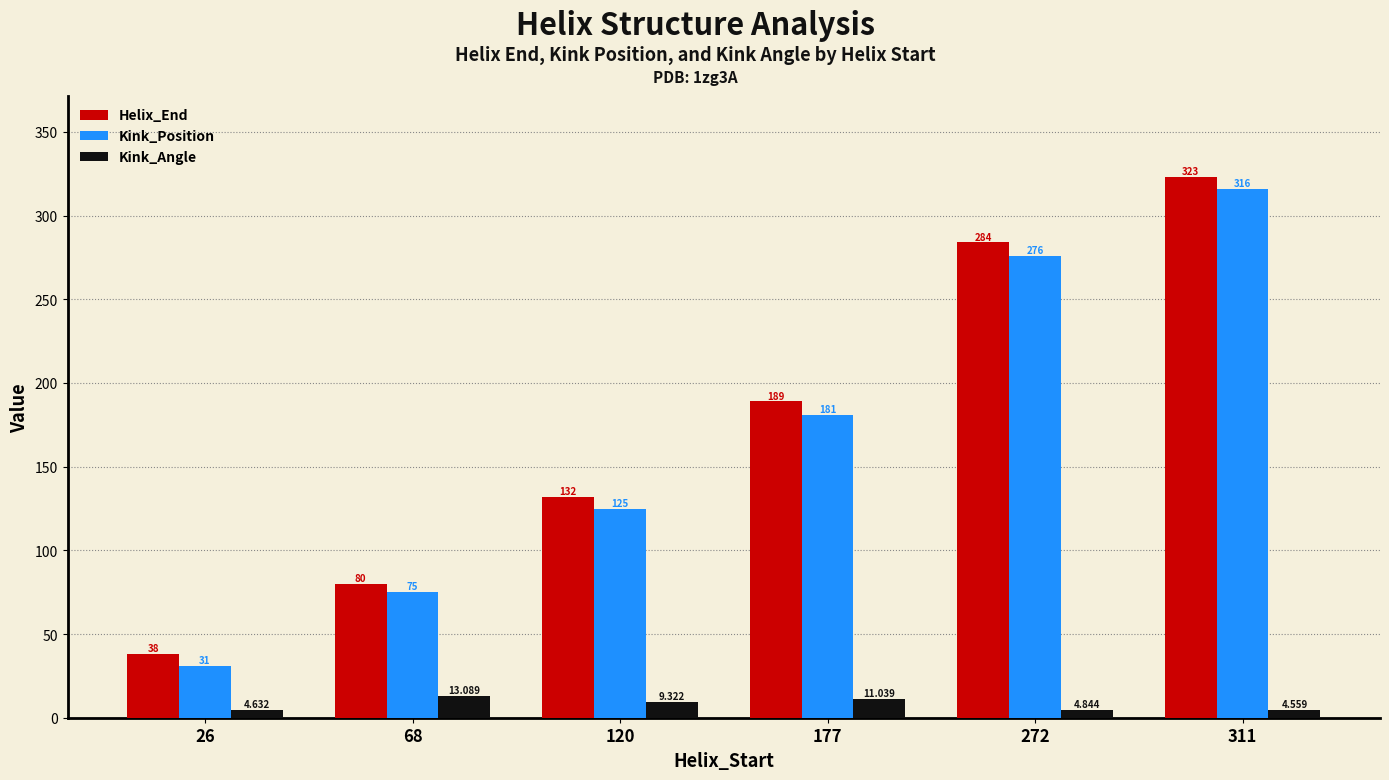

What are all the series names shown in the legend?

Helix_End, Kink_Position, Kink_Angle